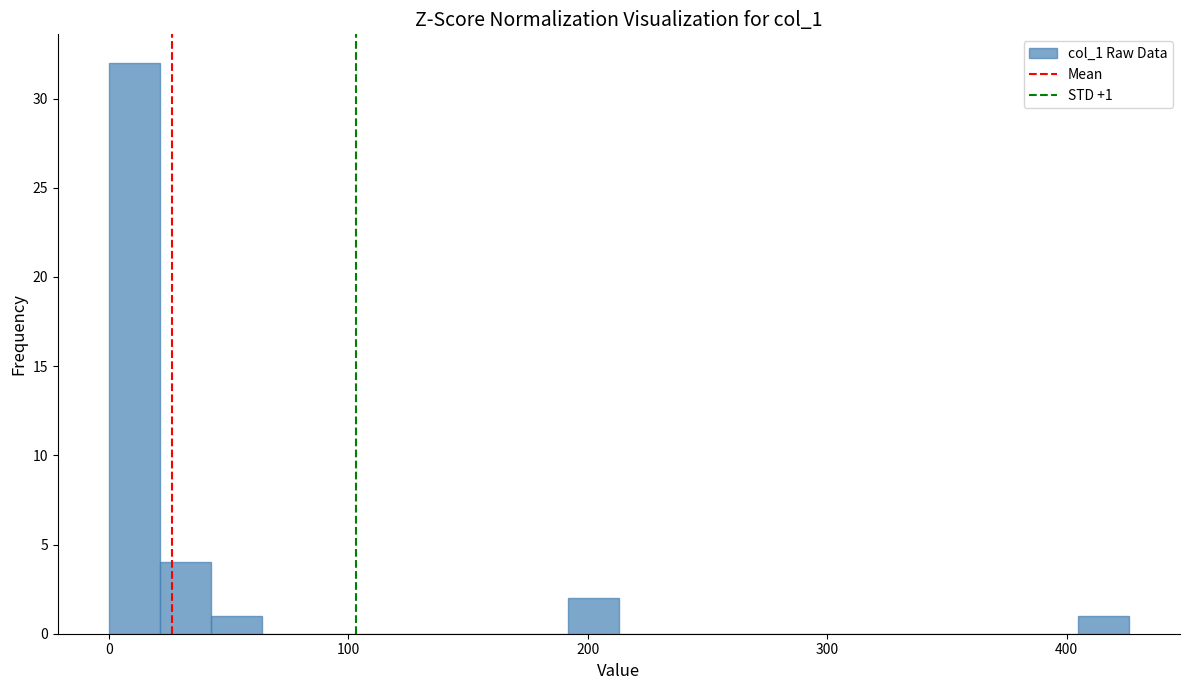

Around what value on the x-axis is the tallest bar? Give the approximate position of its centre, as read against the axis.

10